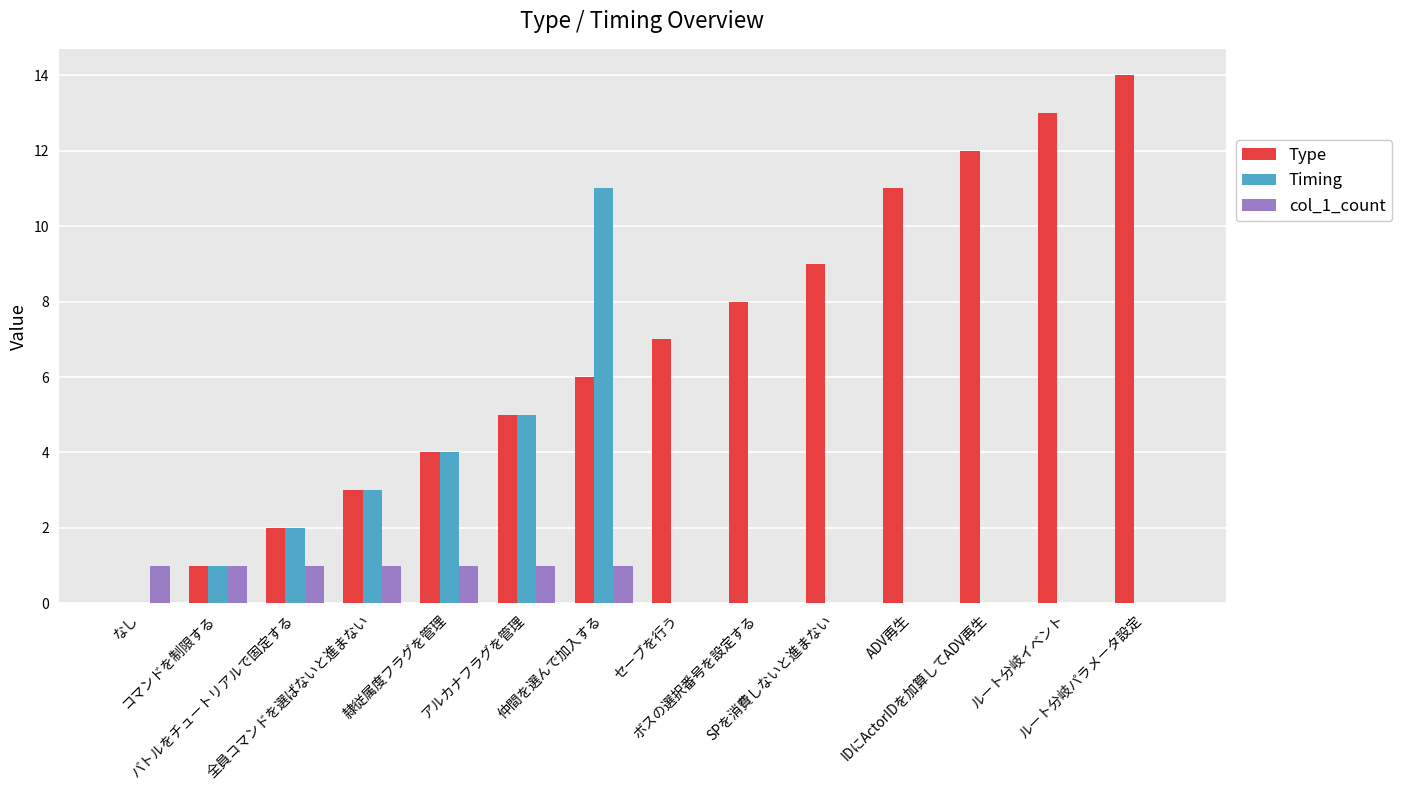

How many groups of bars are there?

14